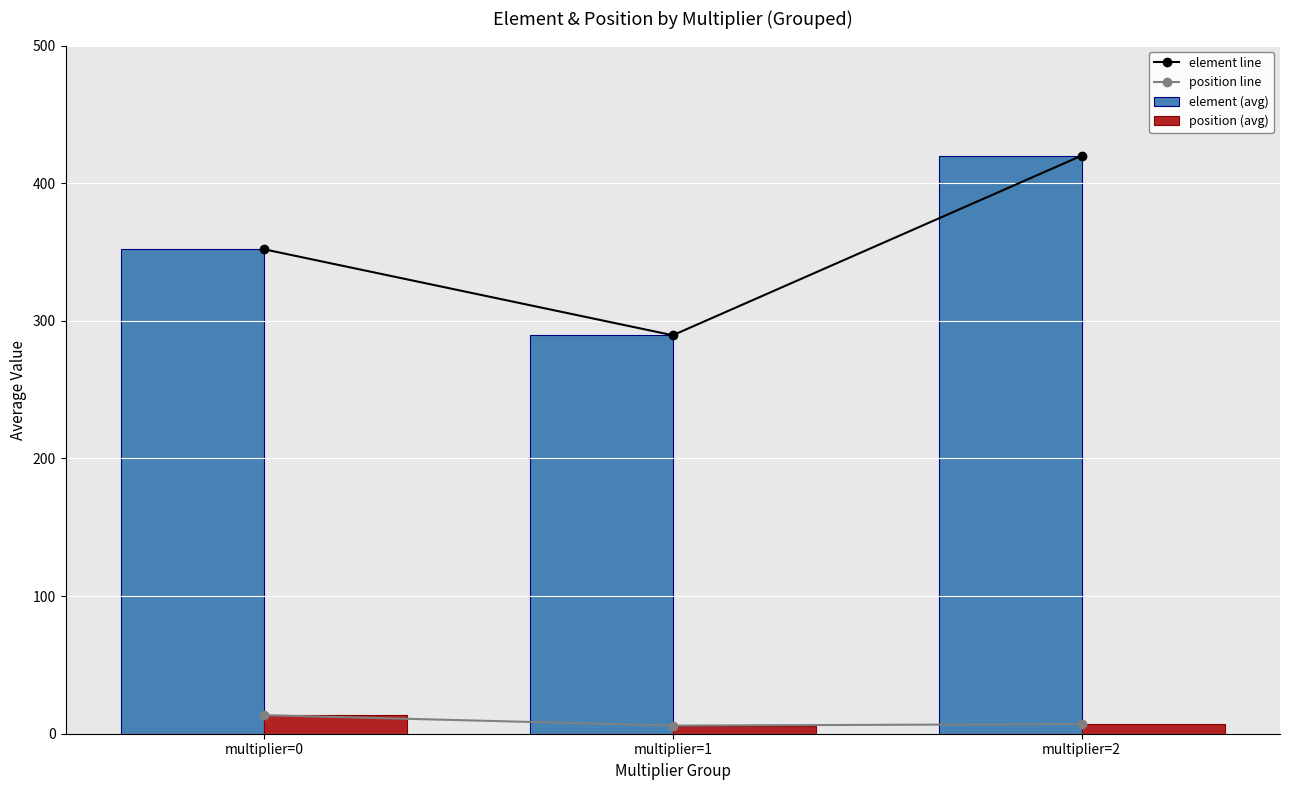

How many series are shown in this chart?

4